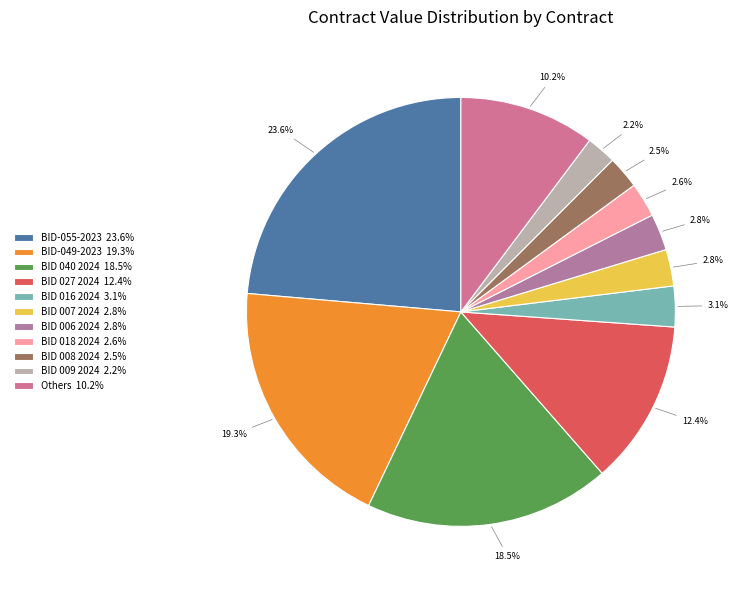

To the nearest percent, what is the average slice percentage?

9%